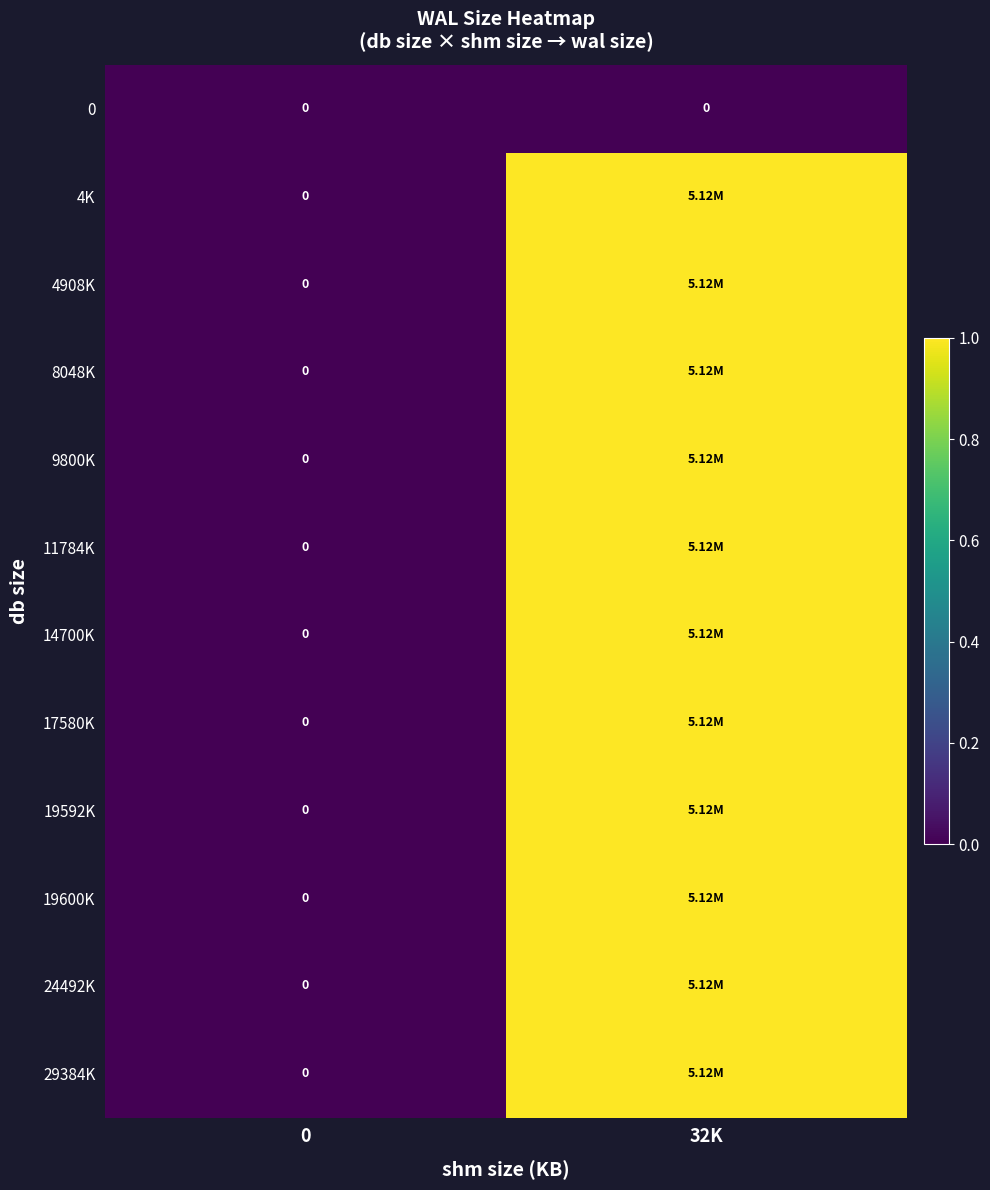

At 0, list the series in order from smallest to largest.

0, 4K, 4908K, 8048K, 9800K, 11784K, 14700K, 17580K, 19592K, 19600K, 24492K, 29384K